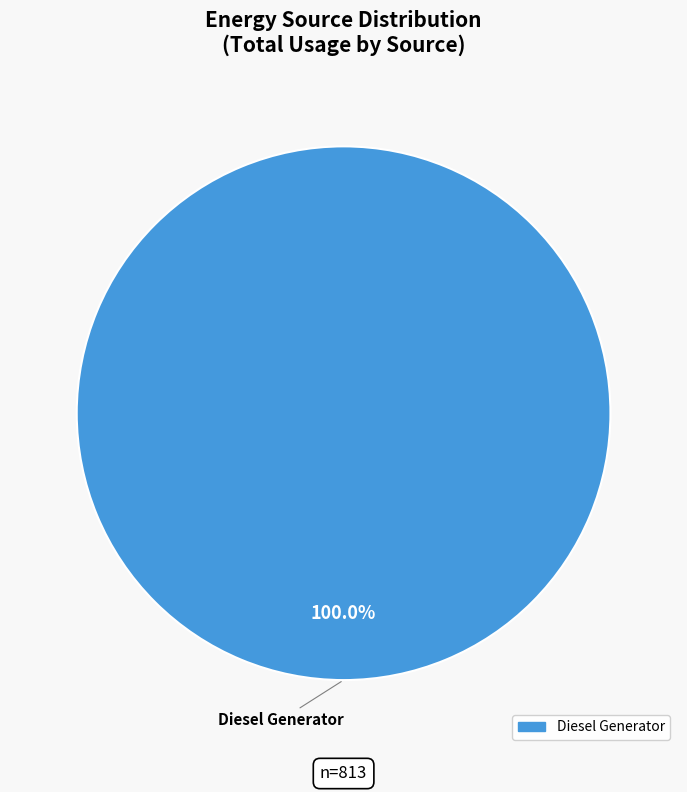

Is there a majority slice in this chart?

Yes